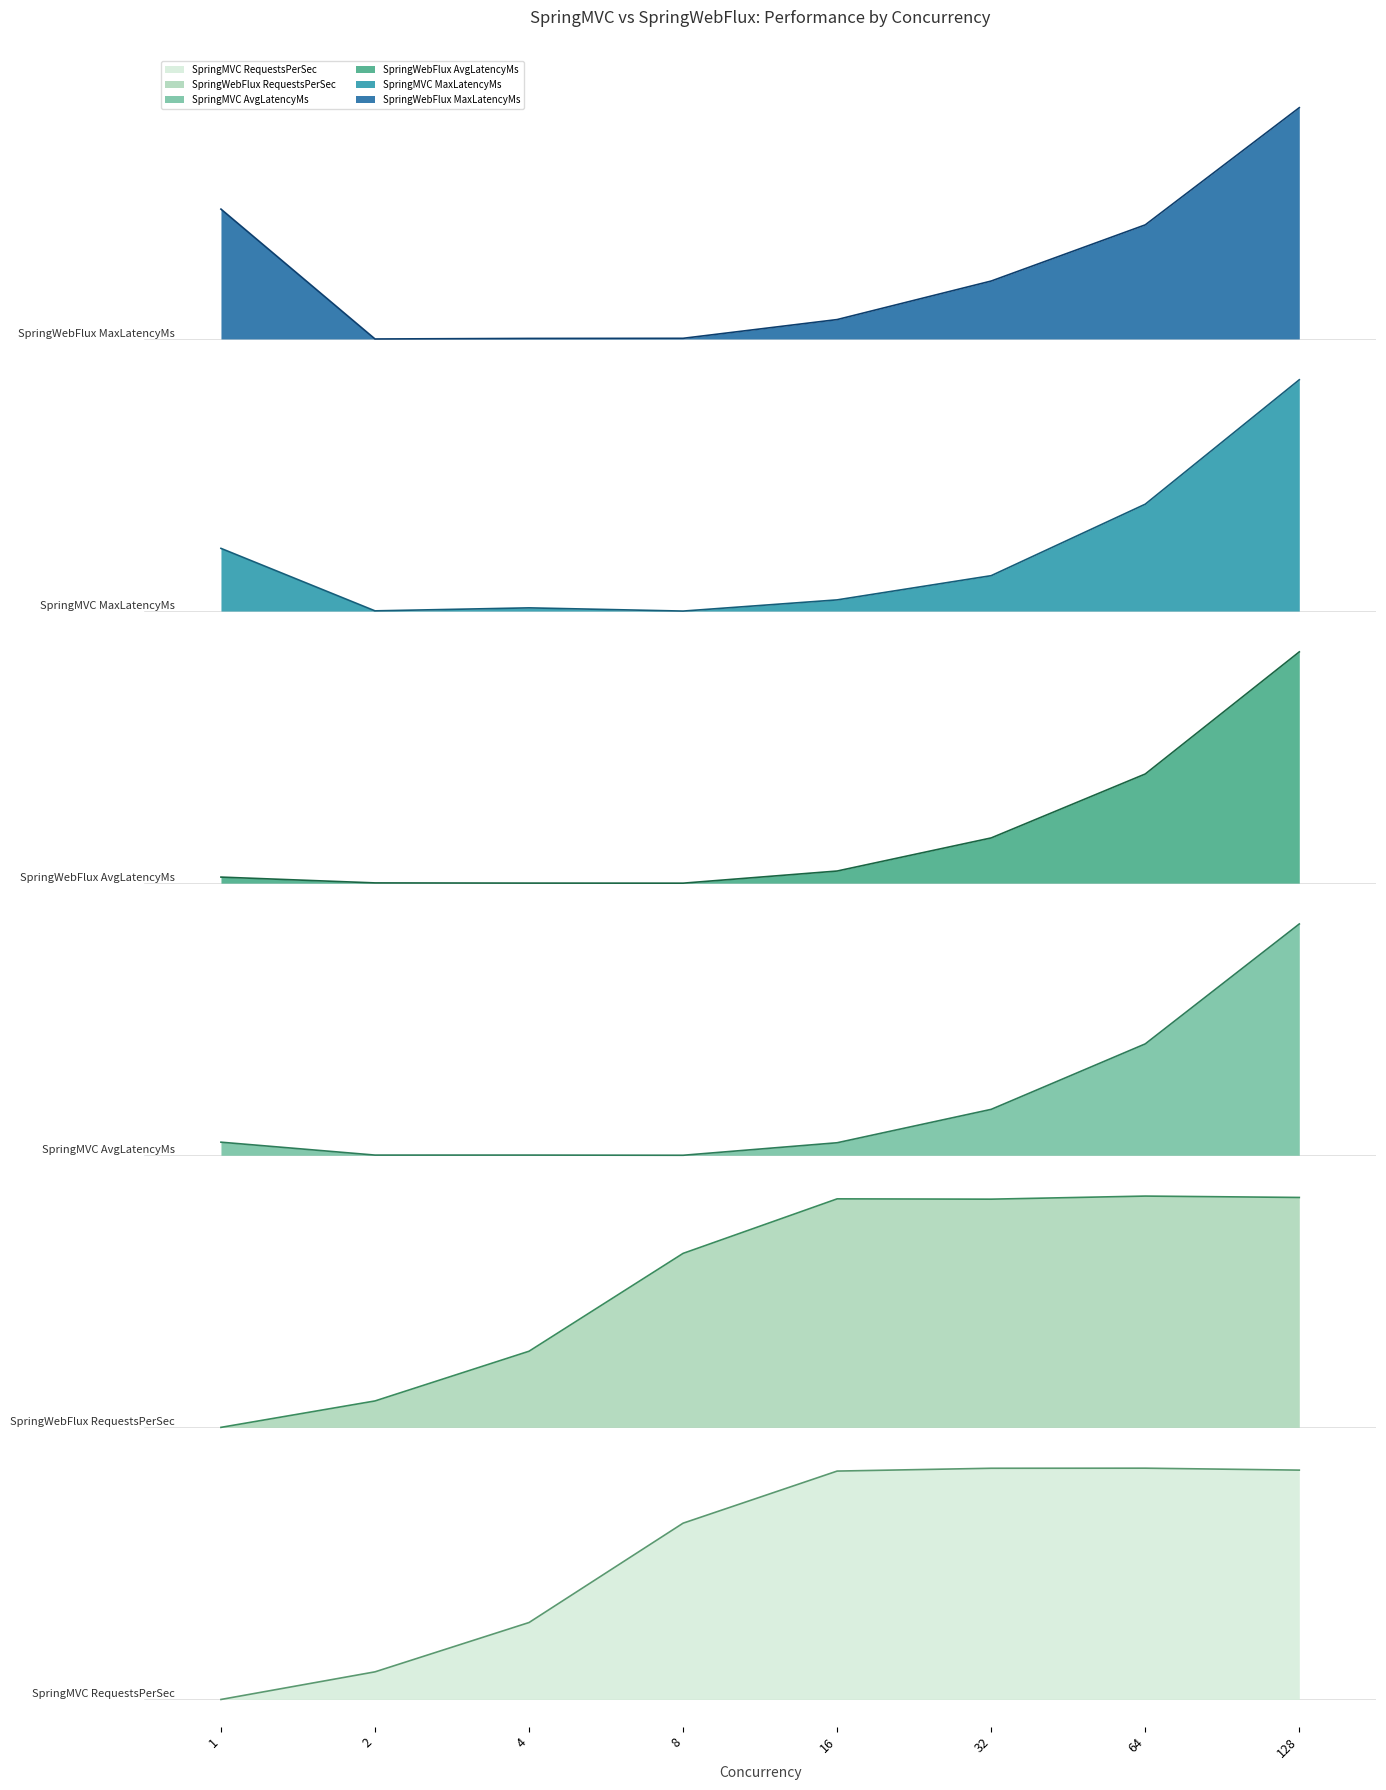

Is the value of SpringMVC RequestsPerSec at 8 greater than the value of SpringWebFlux MaxLatencyMs at 16?

No